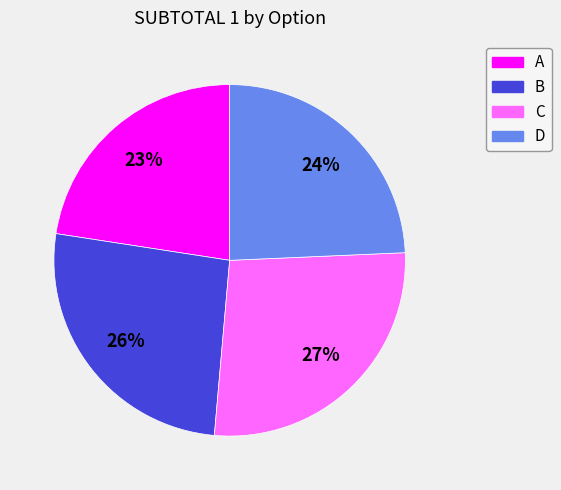

Do A and D together represent more than half of the pie?

No